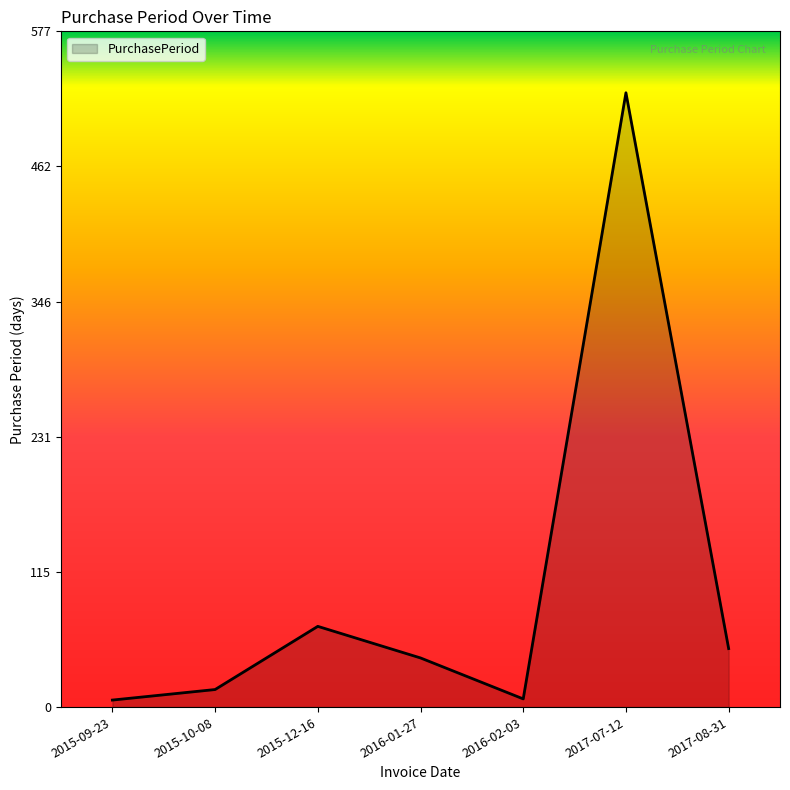

Where is the data nearest to the value 265?

2015-12-16